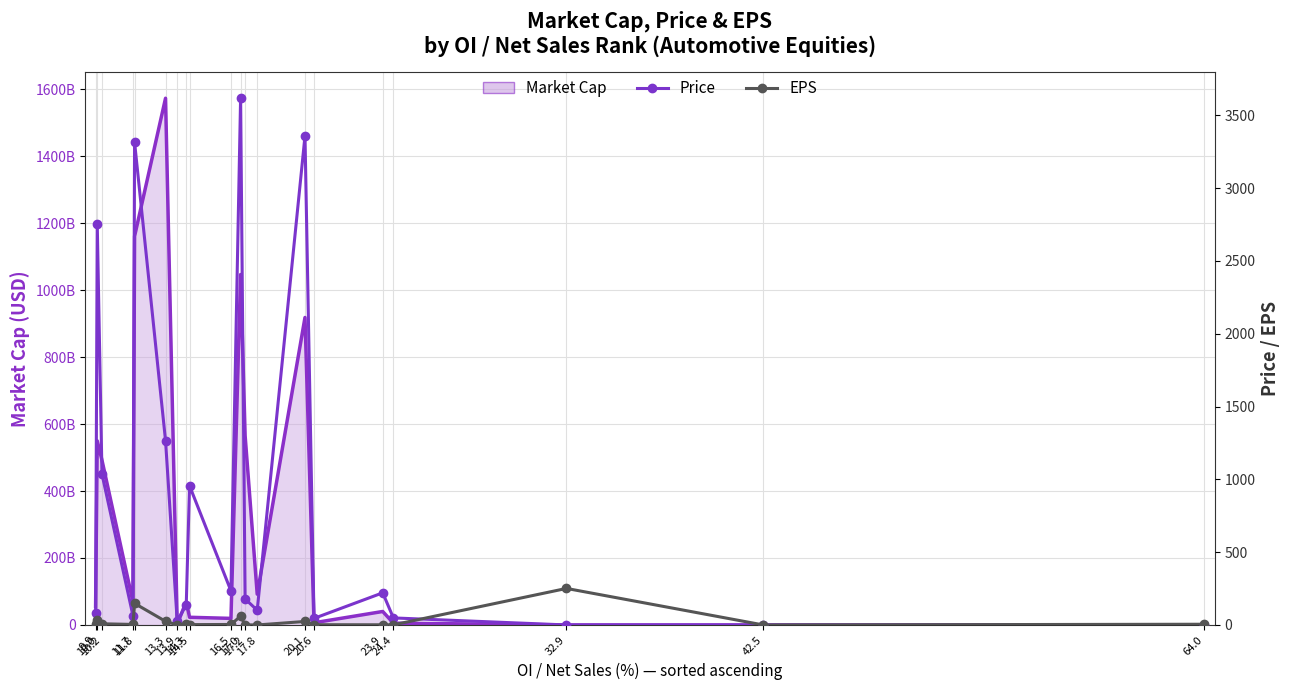

What is the highest value of the EPS series?

250.9